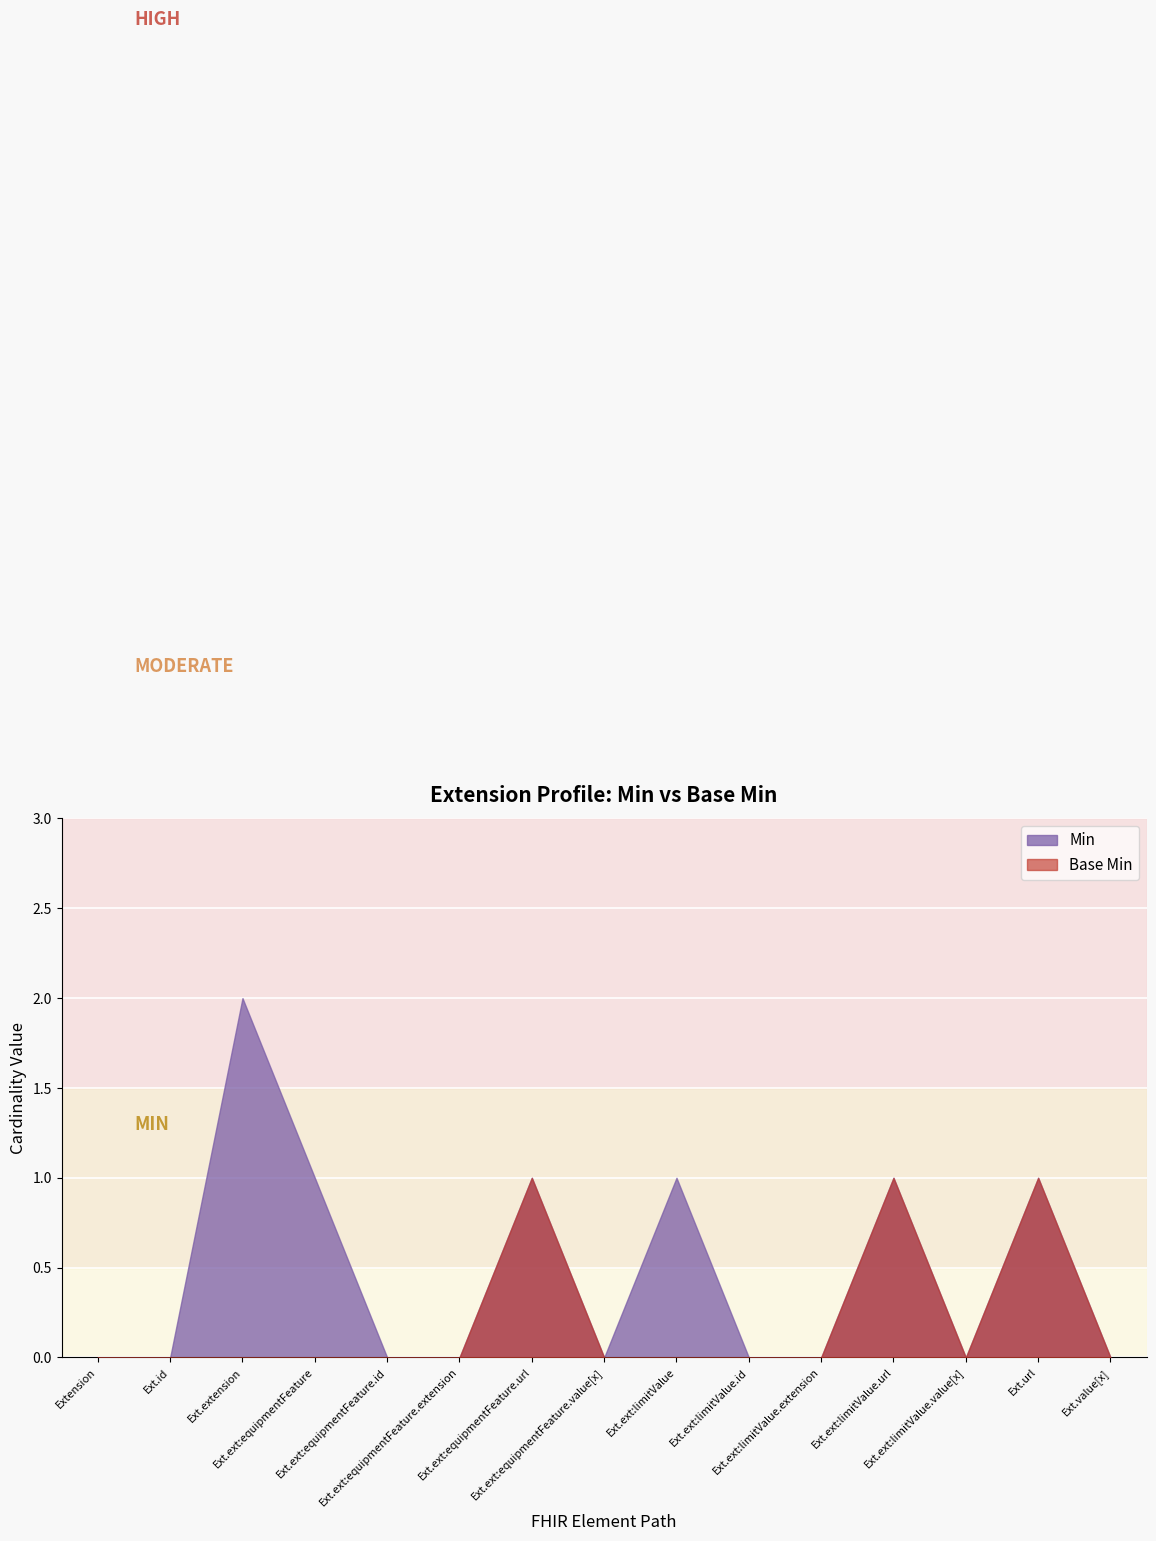

Does the chart display data point markers on the line(s)?

No